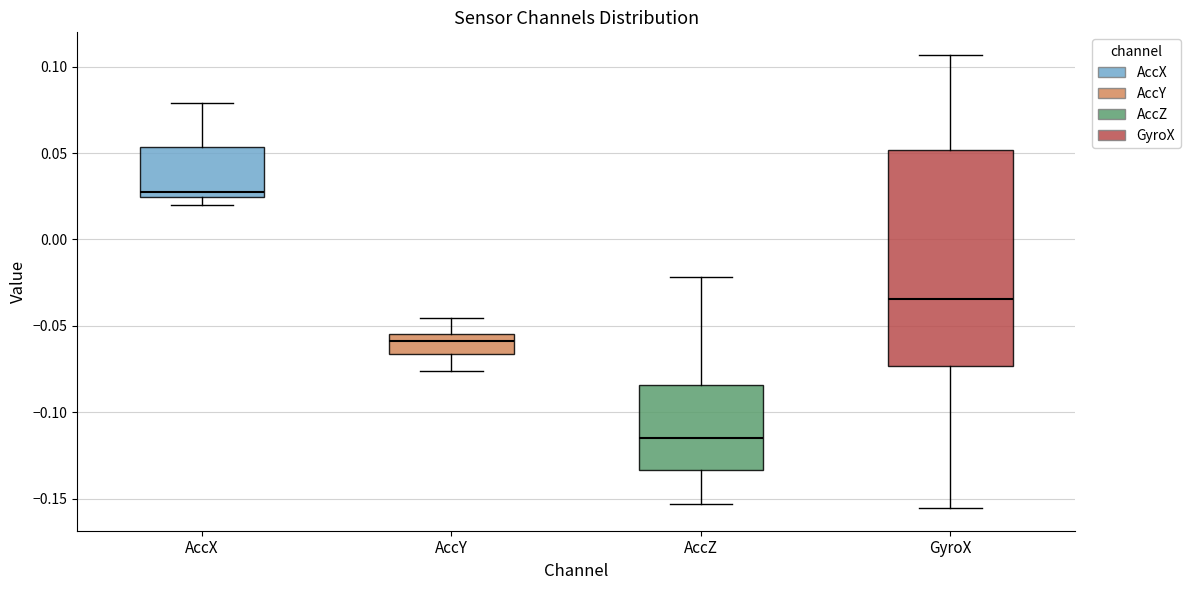

Reading left to right, transcribe this box plot: for each box, give where its median line is, the range the box spans, and where its two whiskers end, as read against the y-axis. The values are not printed on the chart, so give them approximately, as read against the axis.

AccX: median 0.030, box 0.025 to 0.055, whiskers 0.020 to 0.080
AccY: median -0.060, box -0.065 to -0.055, whiskers -0.075 to -0.045
AccZ: median -0.115, box -0.135 to -0.085, whiskers -0.155 to -0.020
GyroX: median -0.035, box -0.075 to 0.050, whiskers -0.155 to 0.105